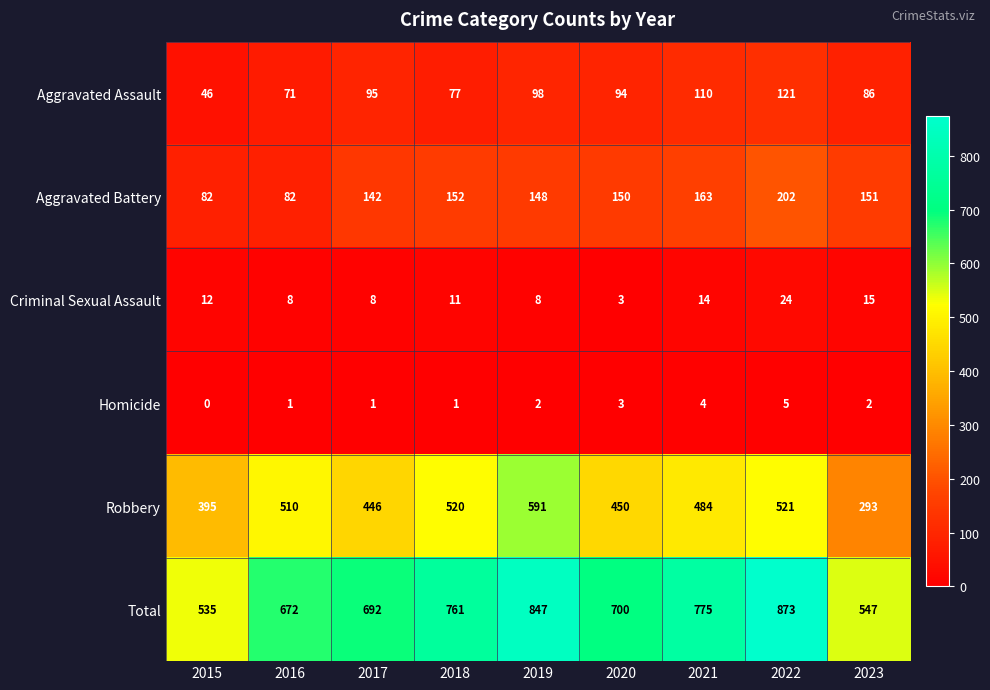

At 2023, list the series in order from smallest to largest.

Homicide, Criminal Sexual Assault, Aggravated Assault, Aggravated Battery, Robbery, Total